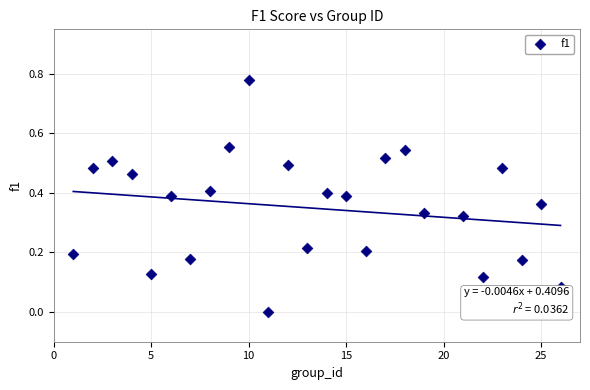

What is the range of X values (max minus min)?

25.0